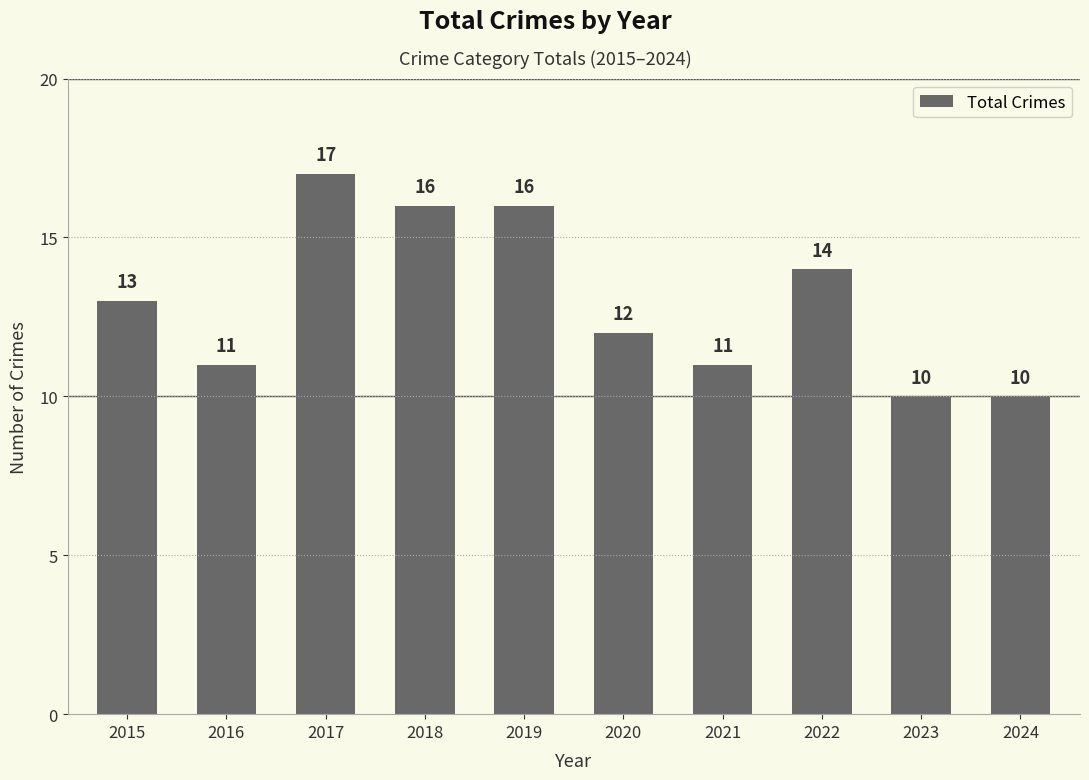

What is the value of the 7th bar from the left?

11